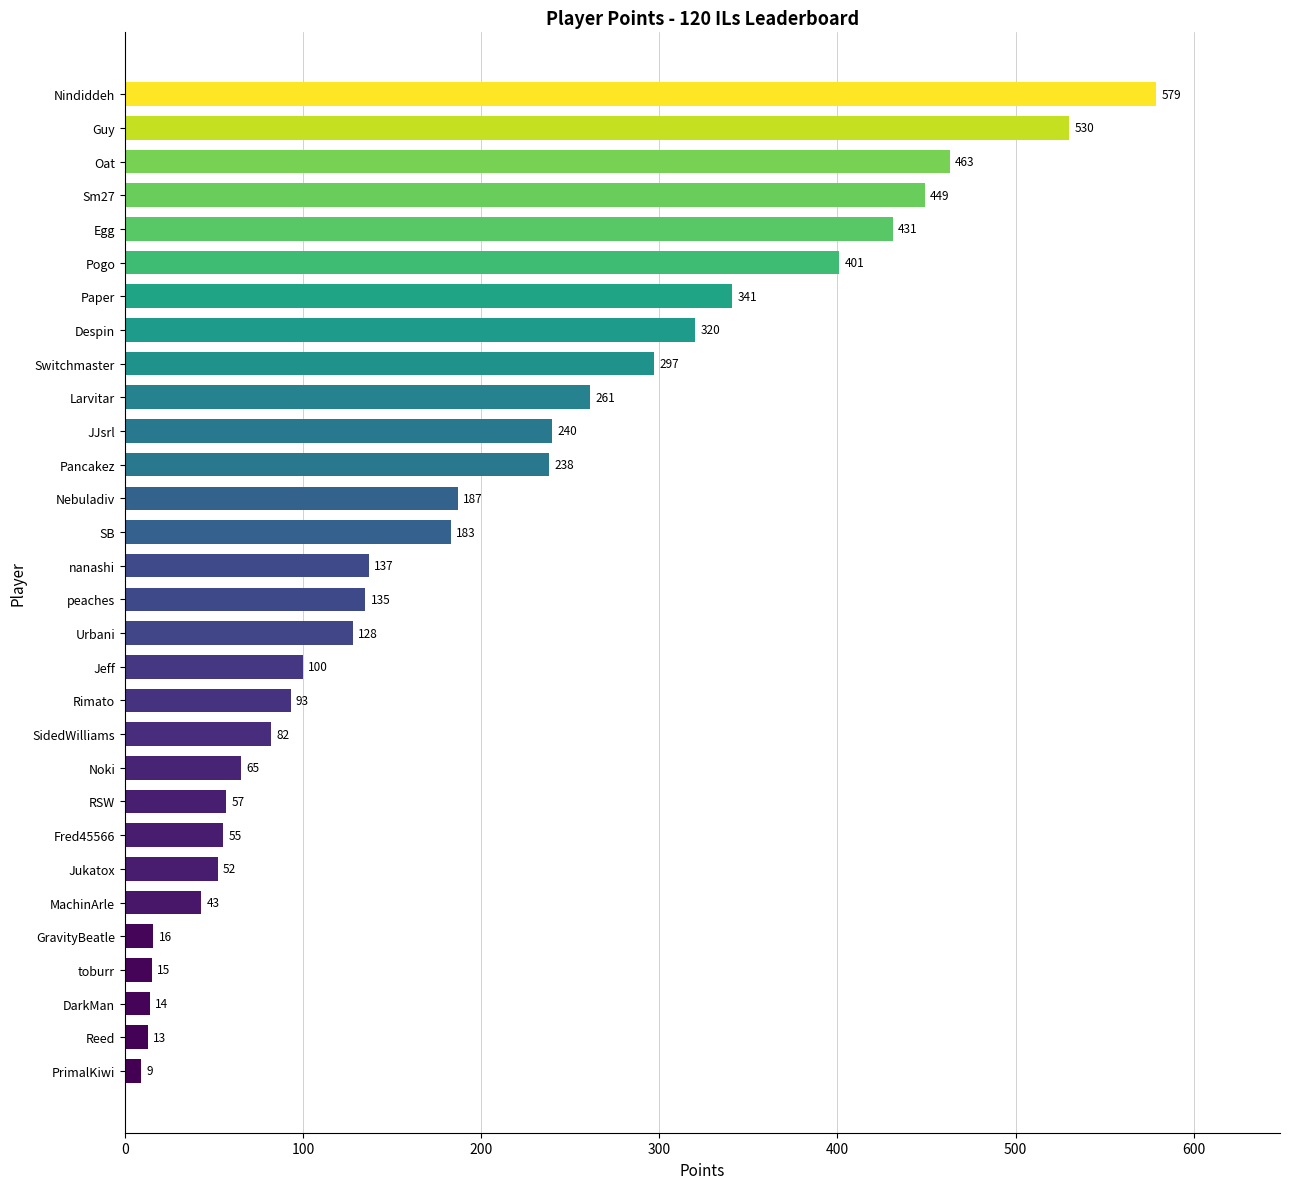

How many categories are shown in the chart?

30